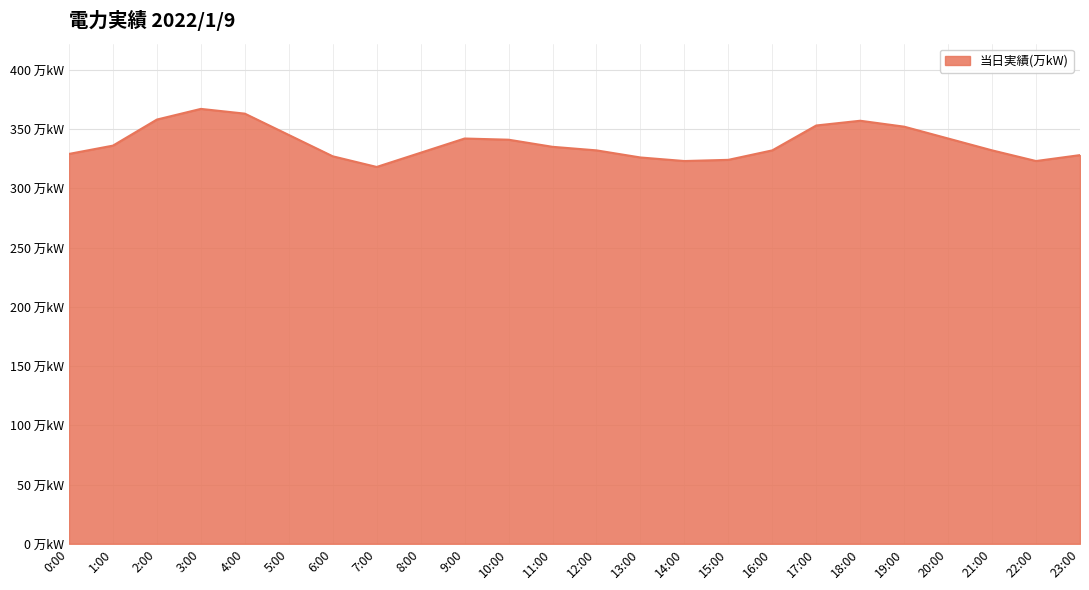

Does the chart display data point markers on the line(s)?

No